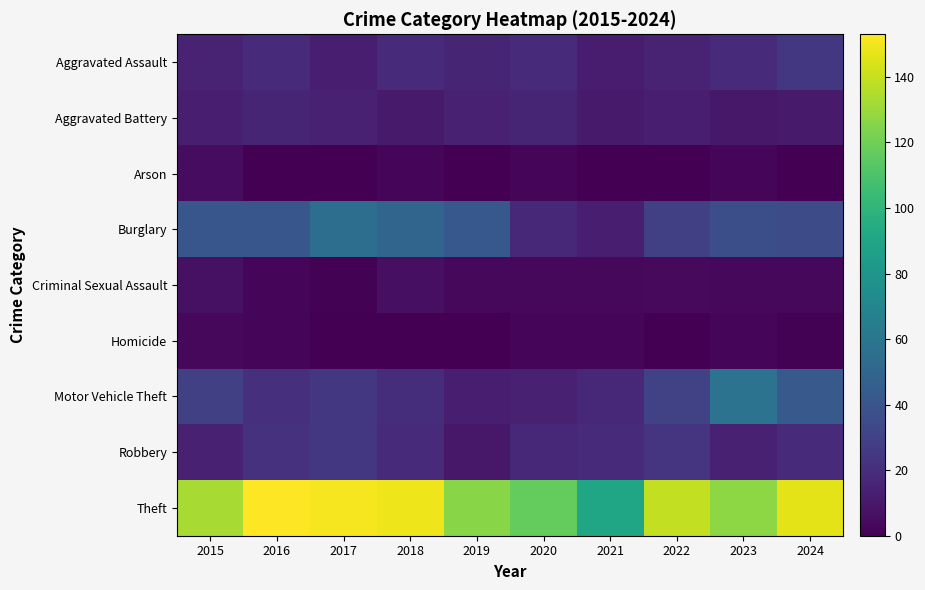

Which series has the largest range (max minus min)?

Theft